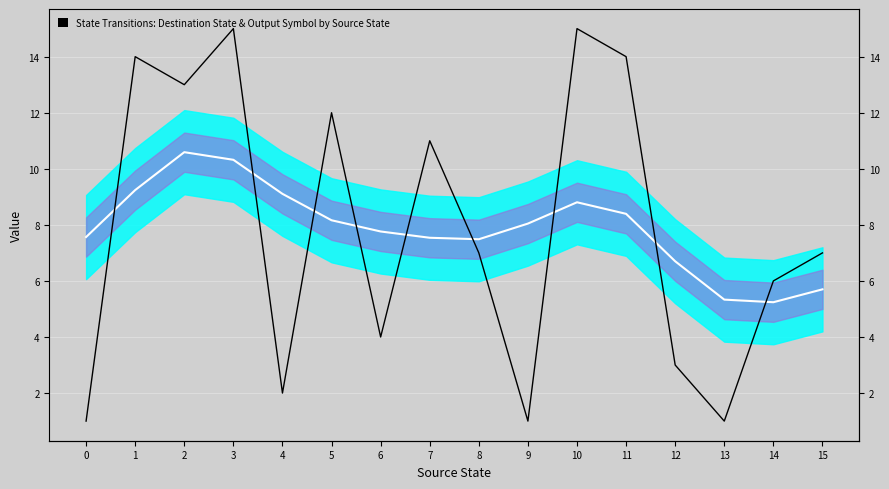

What is the spread (max minus min) of values at 4?

7.1